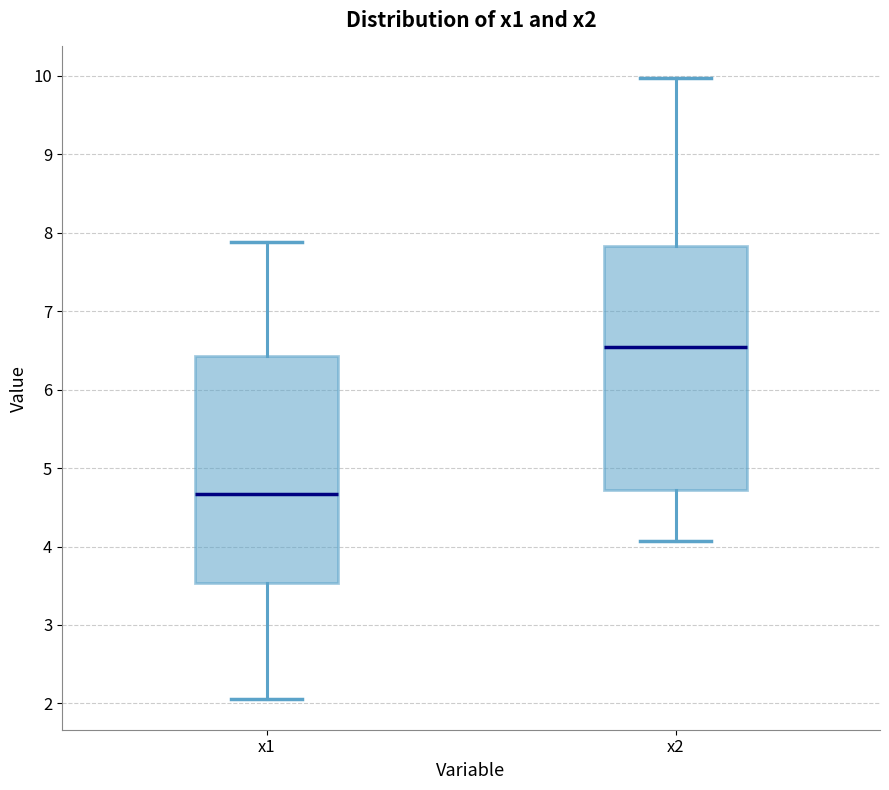

Which box is the tallest, from its lower edge to its upper edge?

x2